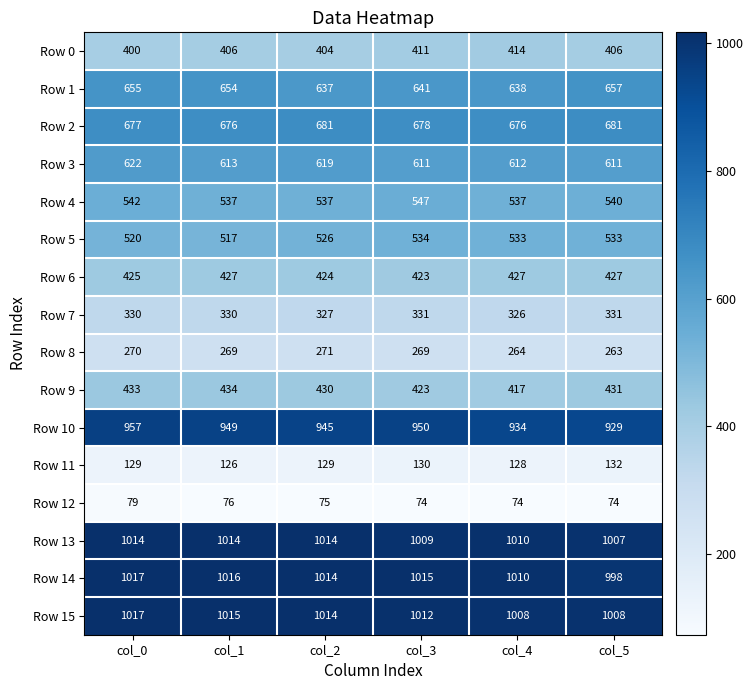

What is the minimum value shown in the chart?

74